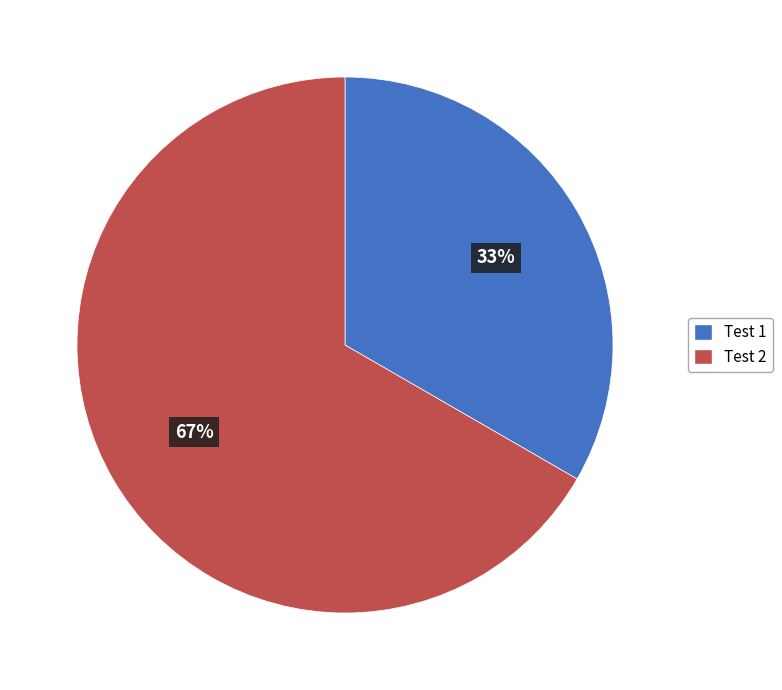

The Test 2 slice represents 73% of the pie. True or false?

False